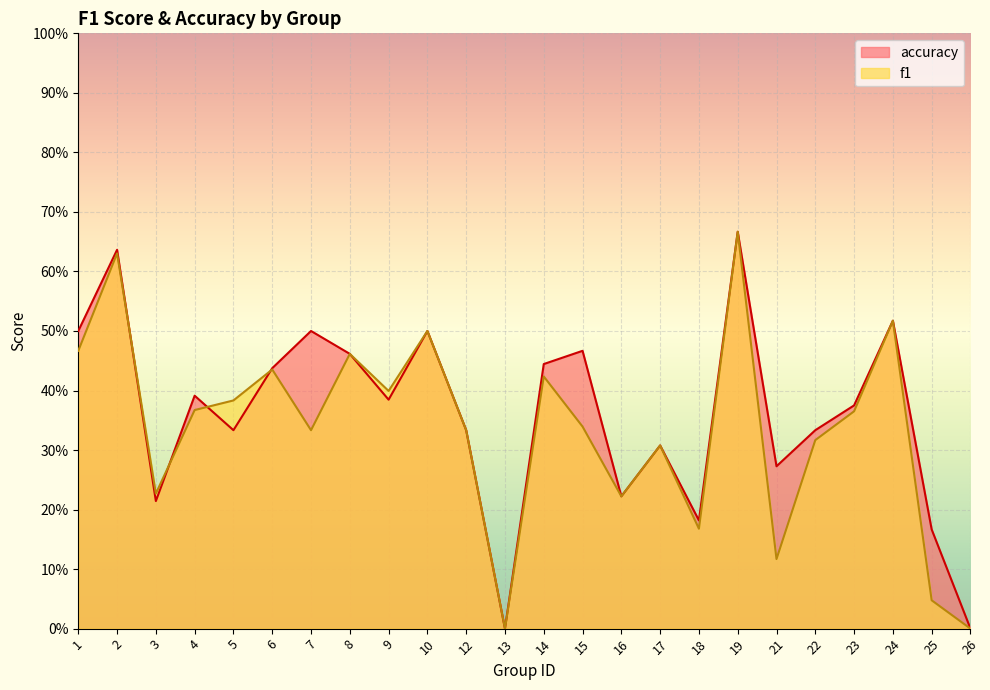

What is the sum of the accuracy values at 12 and 5?

0.7